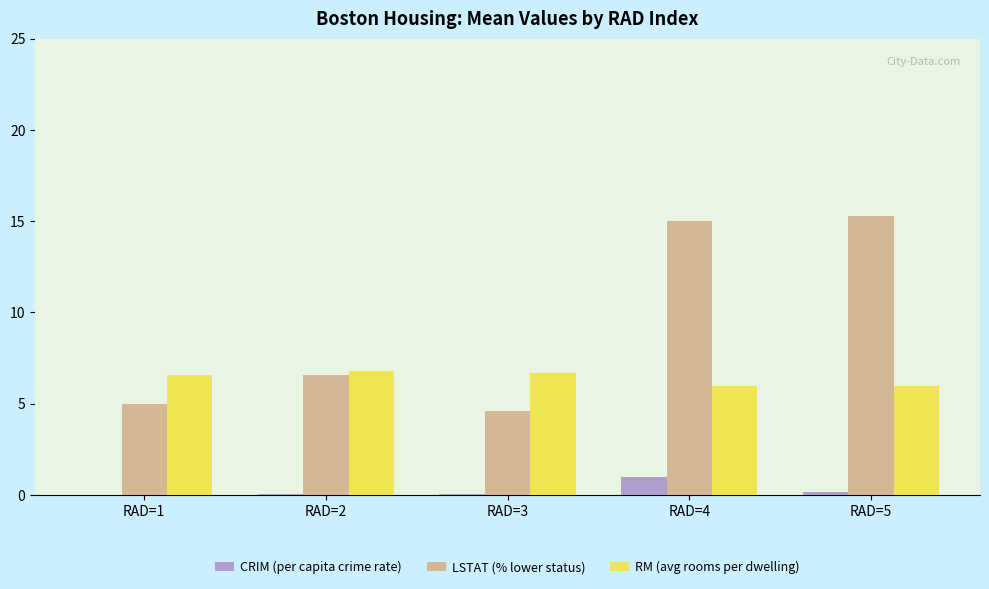

What value does the LSTAT (% lower status) series have at RAD=1?

5.0